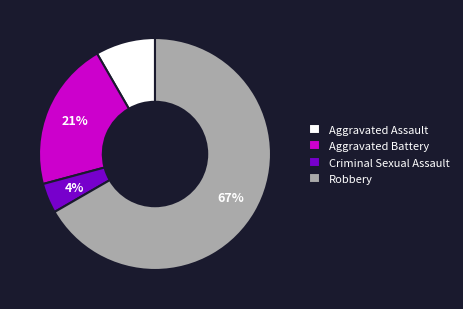

Does Robbery represent more than half of the total?

Yes